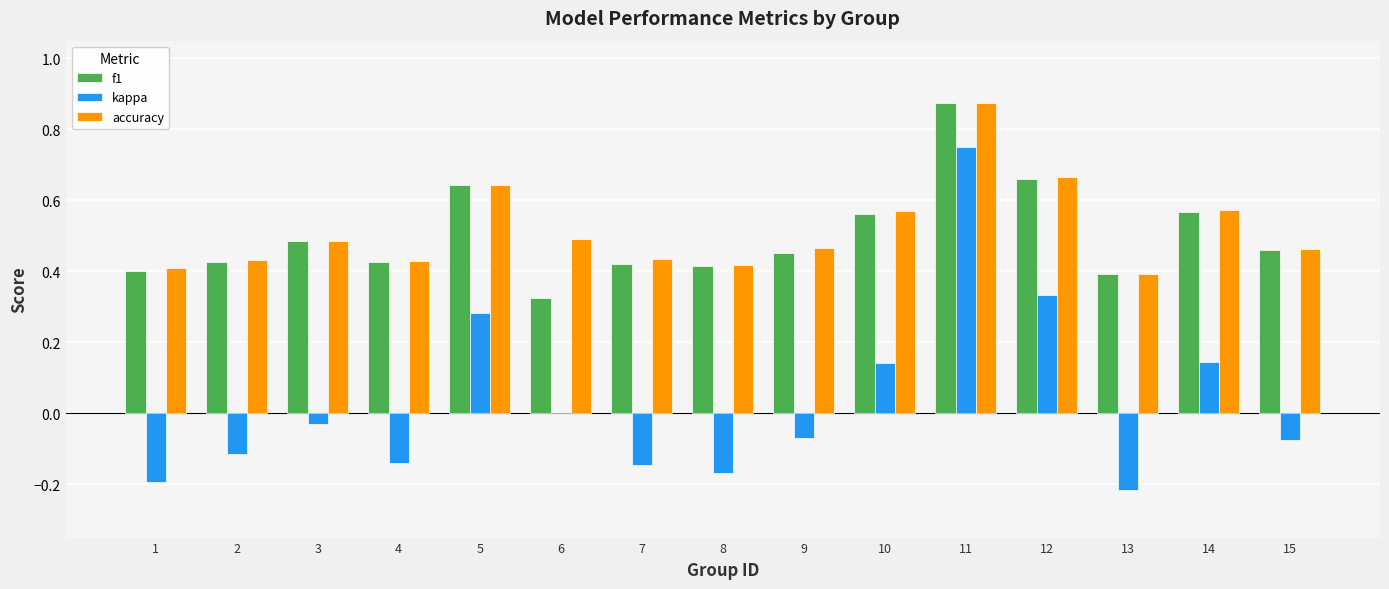

Which label corresponds to the largest value in the chart?

11